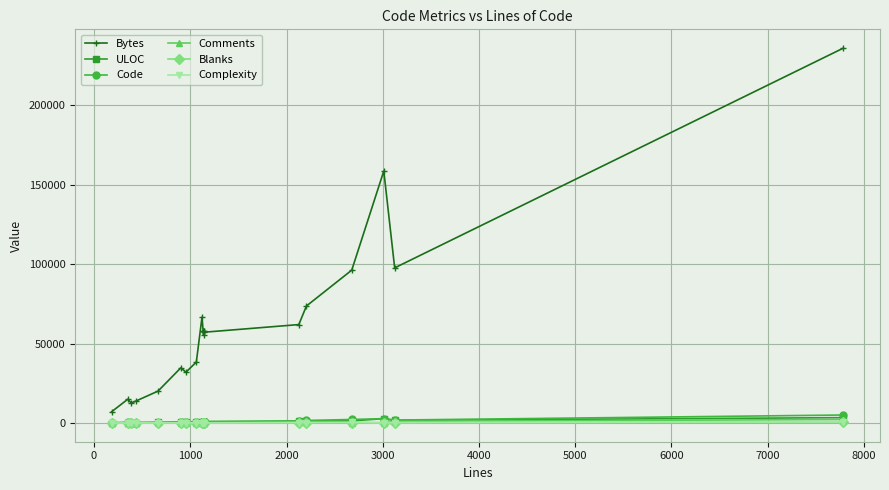

Which series has the largest range (max minus min)?

Bytes